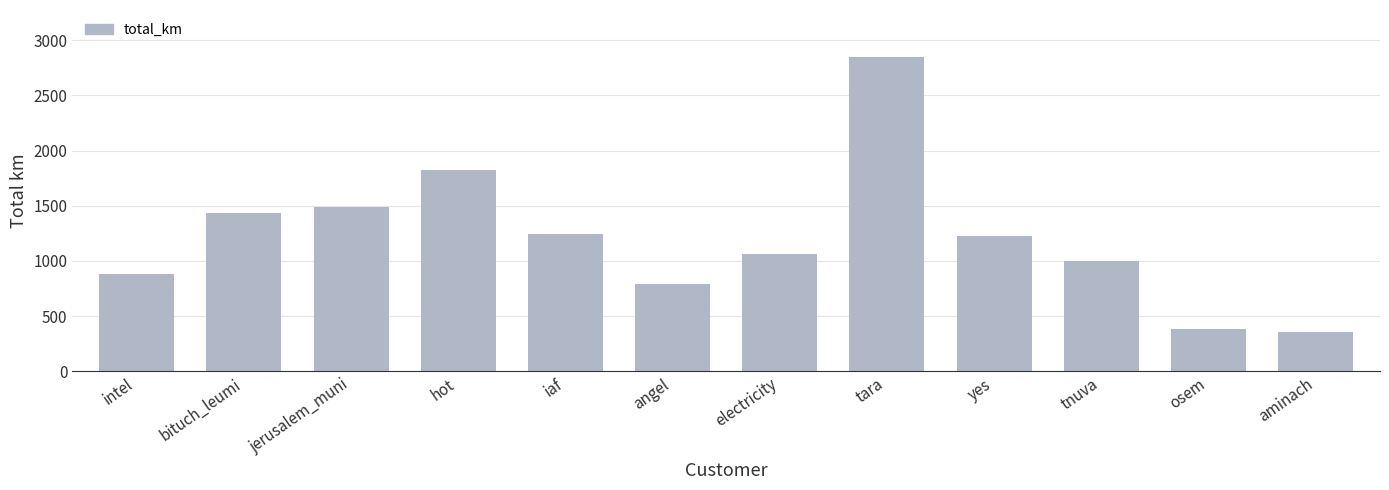

Reading right to left, what are all the values shown in this chart?

aminach=359.2	osem=382.4	tnuva=998.7	yes=1229.1	tara=2847.8	electricity=1065.6	angel=791.0	iaf=1243.3	hot=1827.9	jerusalem_muni=1490.0	bituch_leumi=1437.7	intel=885.6